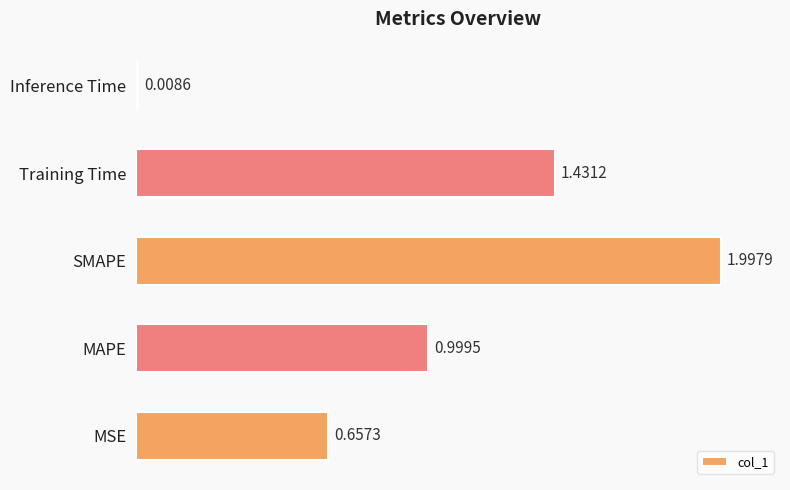

Rank the categories by value from highest to lowest.

SMAPE, Training Time, MAPE, MSE, Inference Time